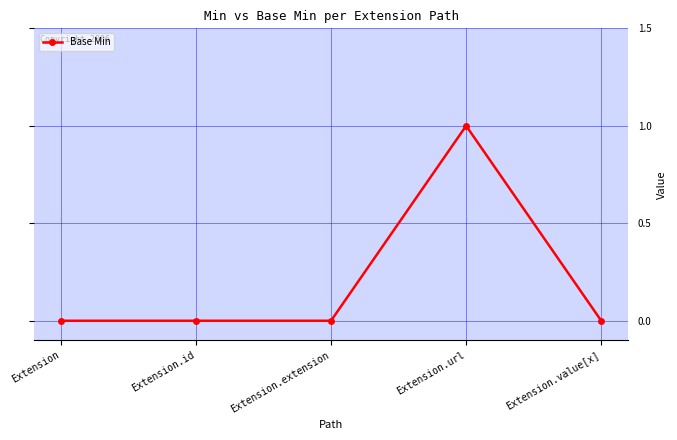

True or false: there are more than 2 points higher than both neighbors.

False